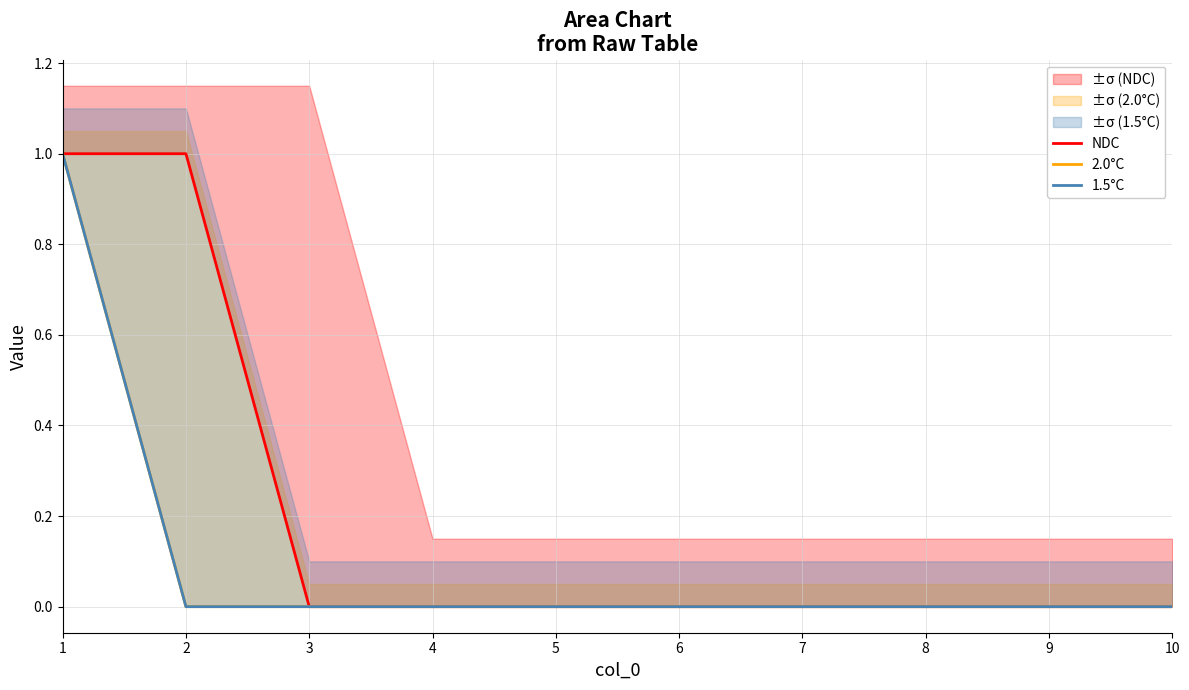

Is the value of 1.5°C at 1 greater than the value of NDC at 6?

Yes